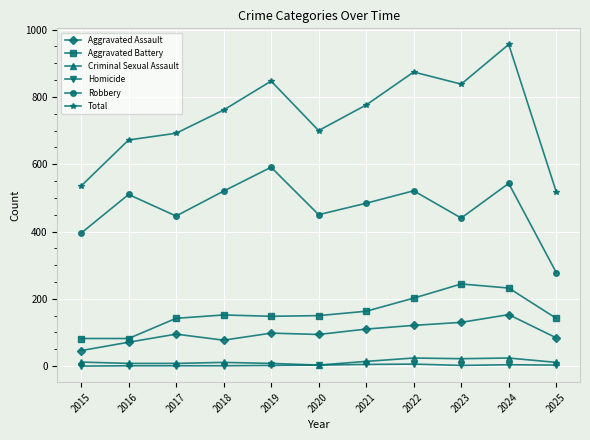

True or false: Total has more than 1 points higher than both neighbors.

True